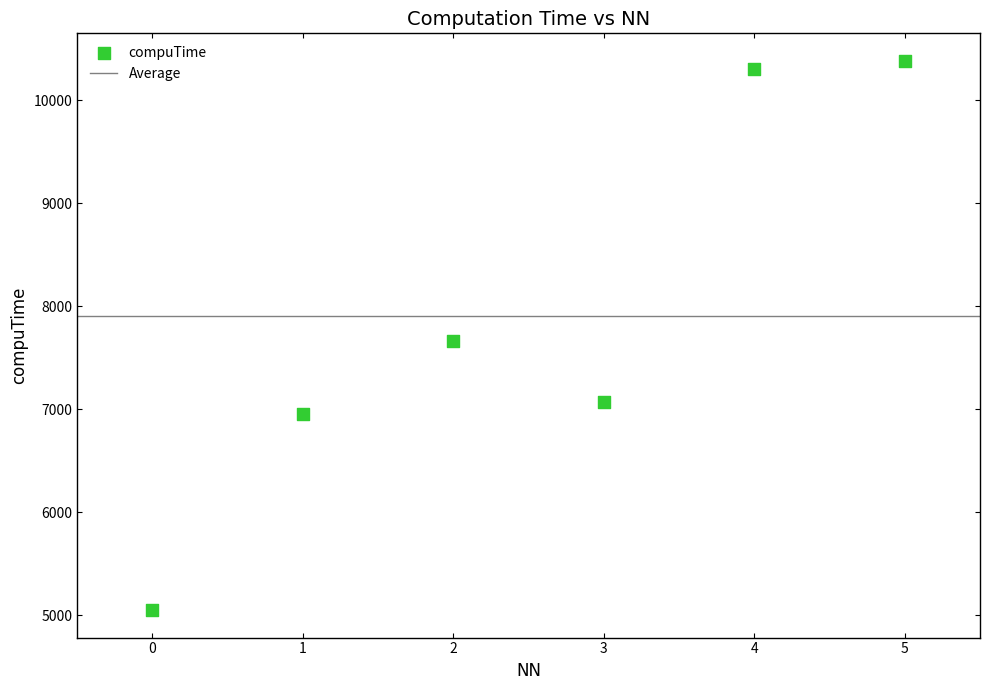

What is the average Y value?

7902.1